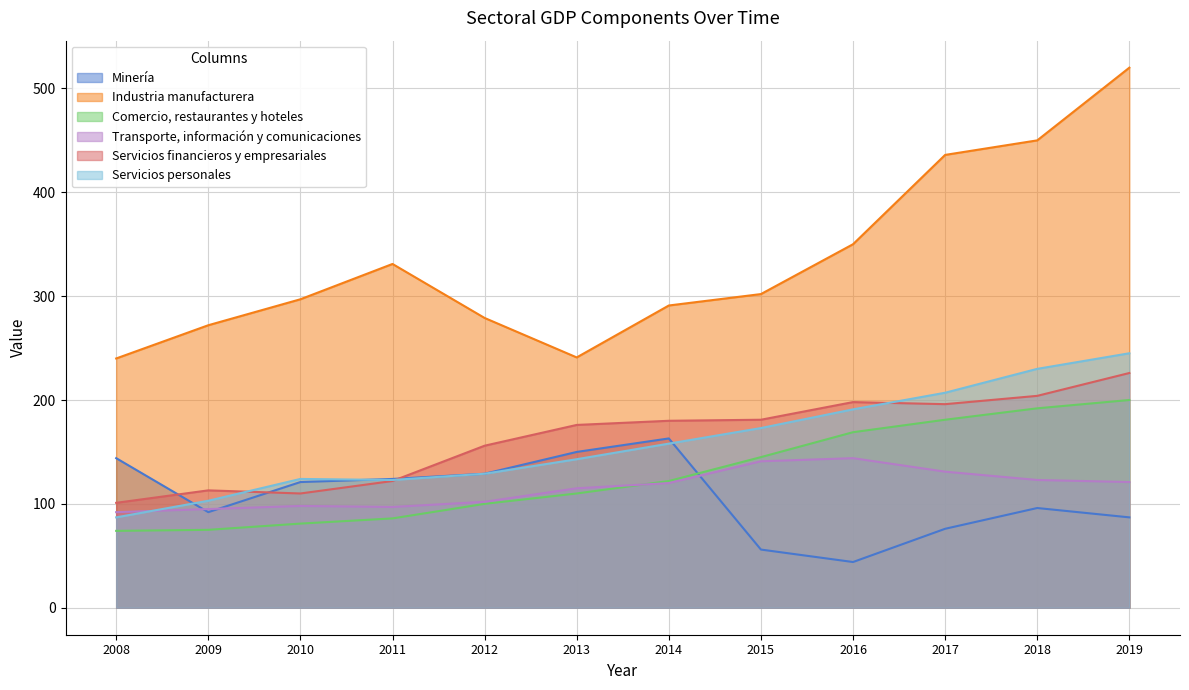

Which series has the widest spread of values?

Industria manufacturera